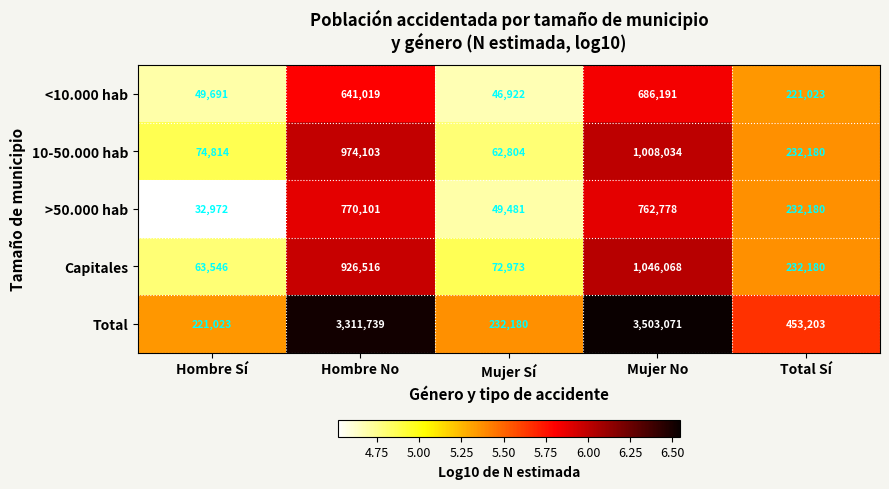

True or false: Capitales has a value of 926516 at Hombre No.

True